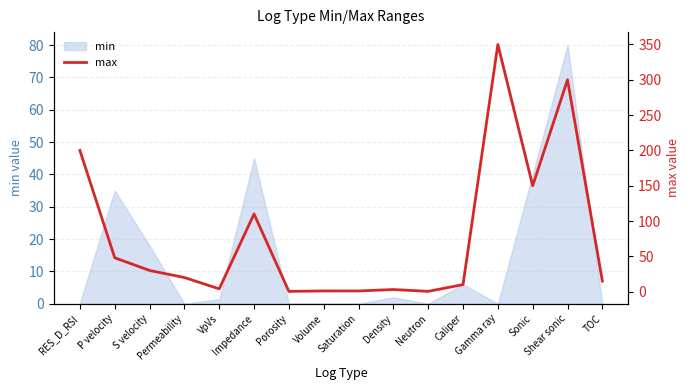

What is the label of the 1st point from the left?

RES_D_RSI